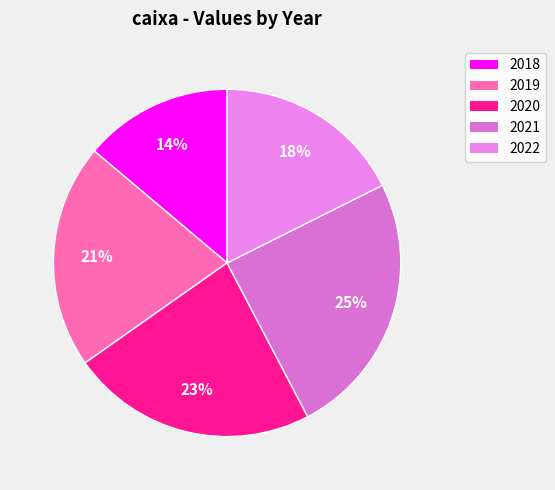

What percentage is NOT represented by 2021?

75.3%